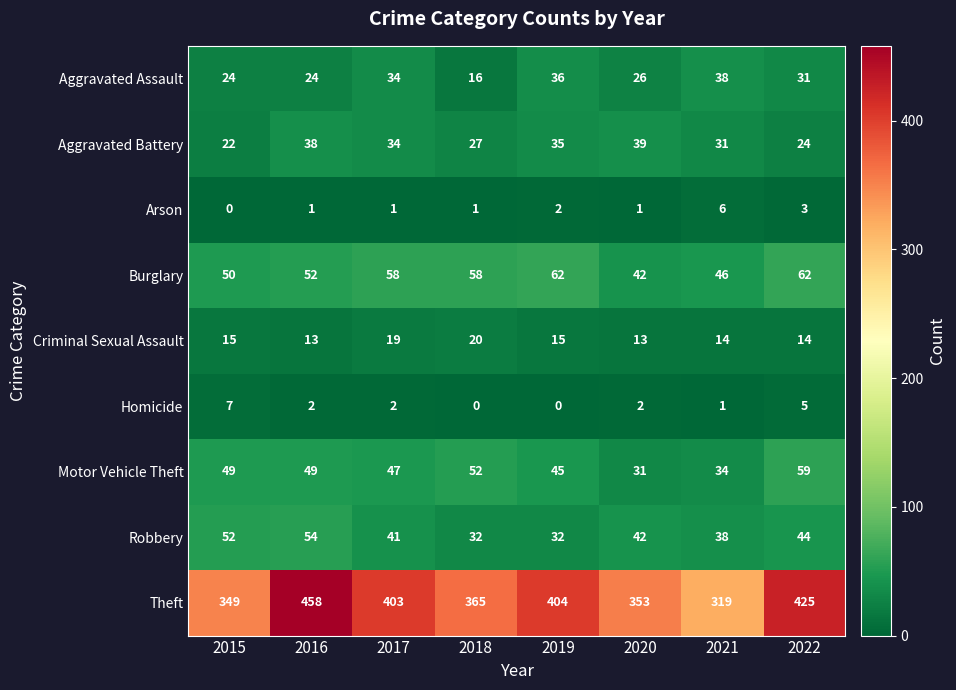

Rank the categories by Aggravated Battery value from lowest to highest.

2015, 2022, 2018, 2021, 2017, 2019, 2016, 2020